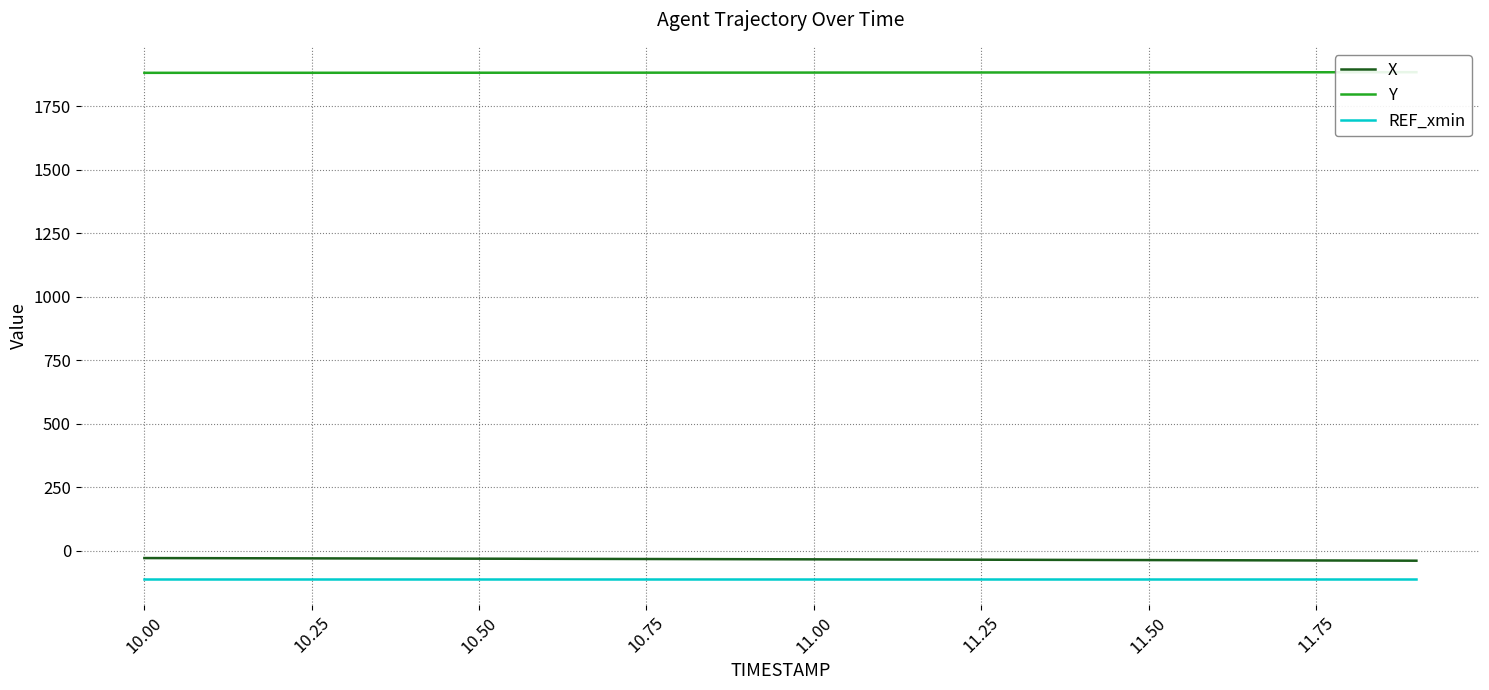

True or false: Y and REF_xmin intersect in this chart.

False